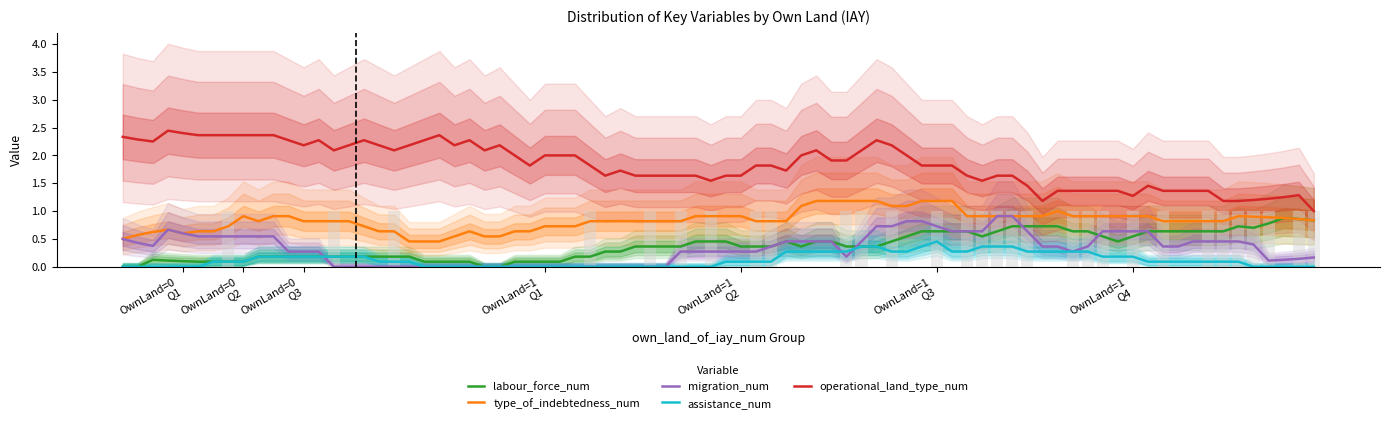

What is the total value across all series at own_land=0?

3.9